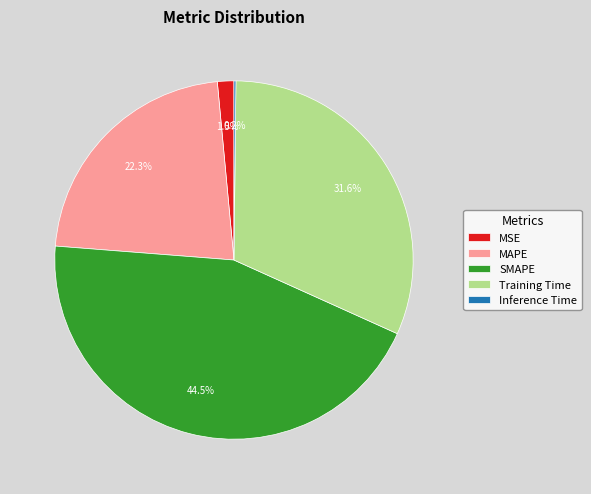

Combined, do SMAPE and MSE account for over 50%?

No